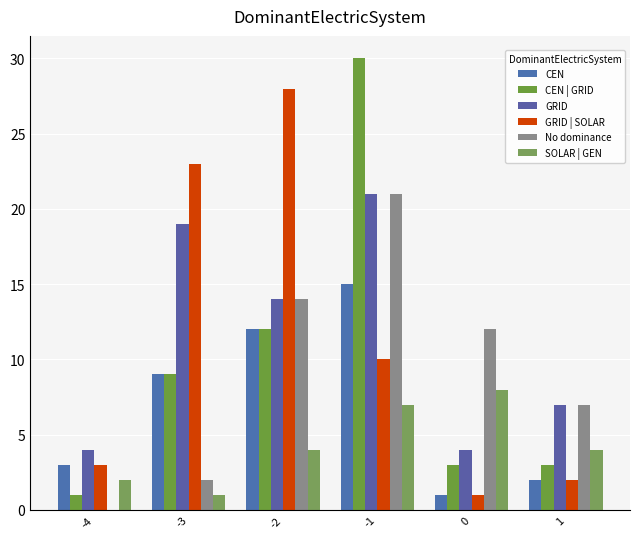

What is the maximum value for GRID?

21